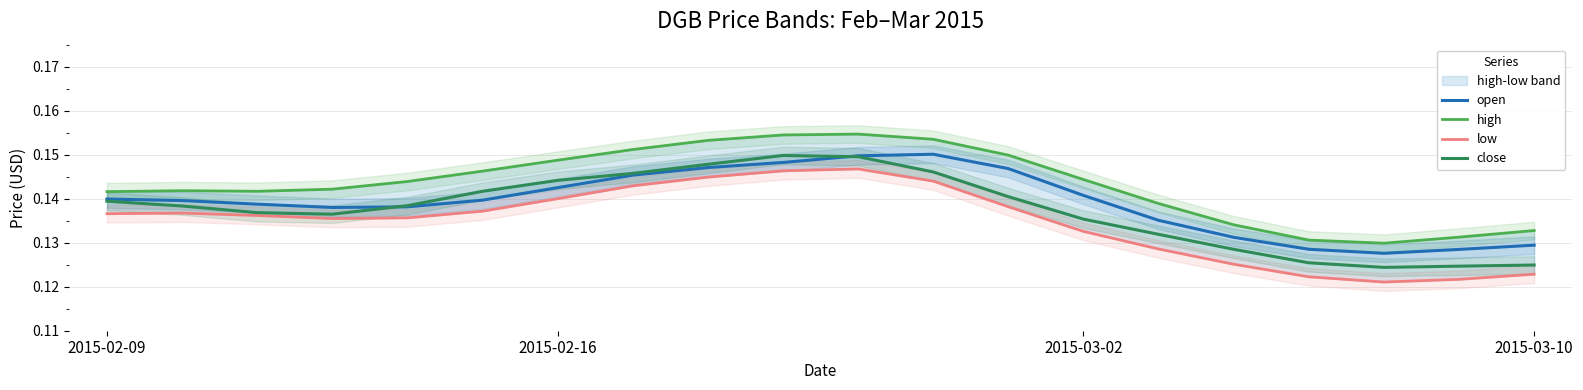

True or false: high and low cross at least once.

False